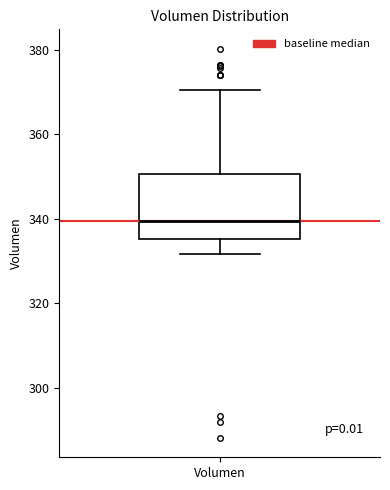

Where does the median line of the box for Volumen sit on the y-axis? The values are not printed on the chart, so give them approximately, as read against the axis.

340